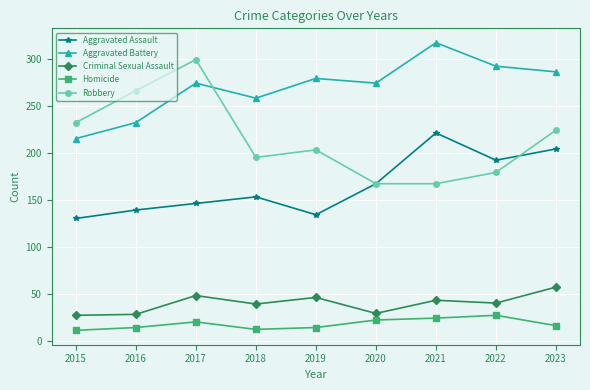

True or false: Criminal Sexual Assault and Robbery intersect in this chart.

False